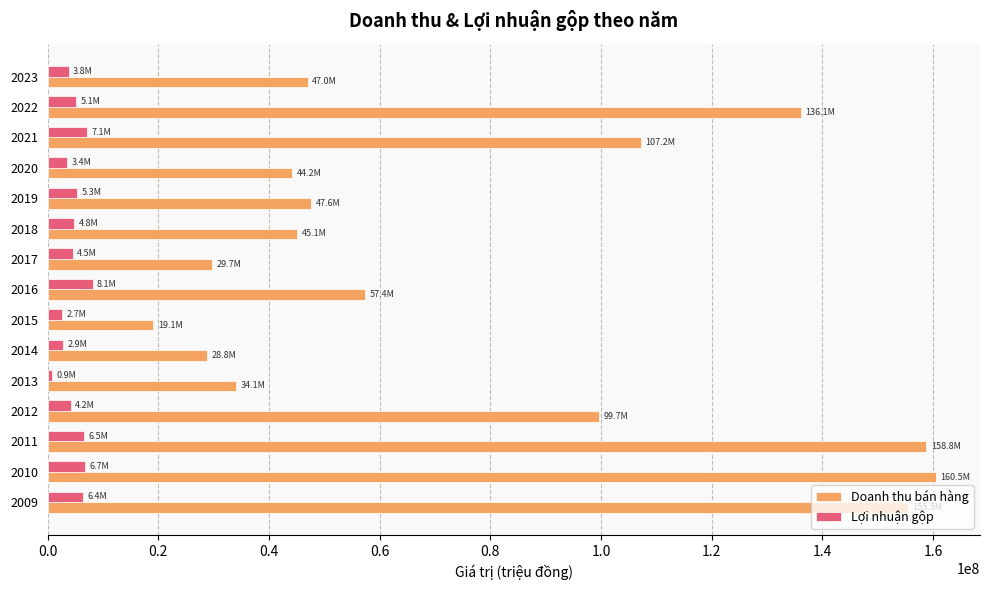

Which series has the largest total across all categories?

Doanh thu bán hàng